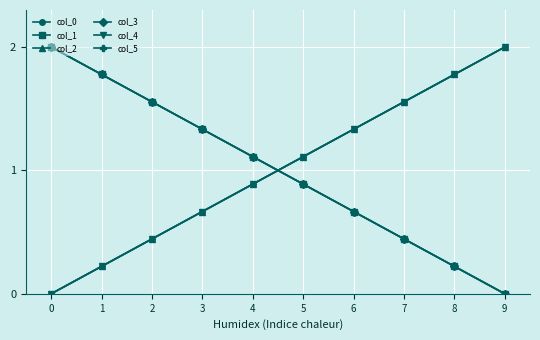

What is the value of the col_0 point at the 8th from the left?

1.6